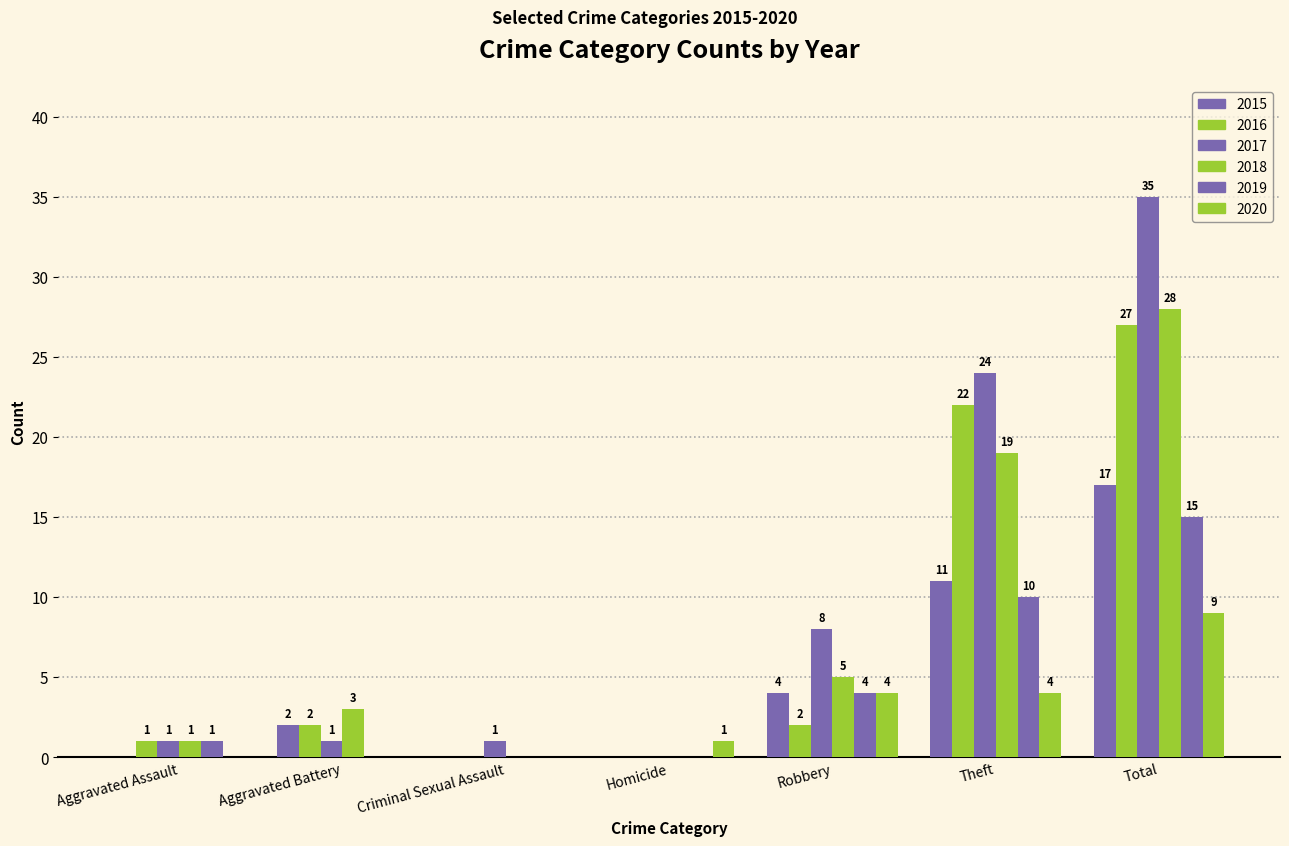

How many series are shown in this chart?

6